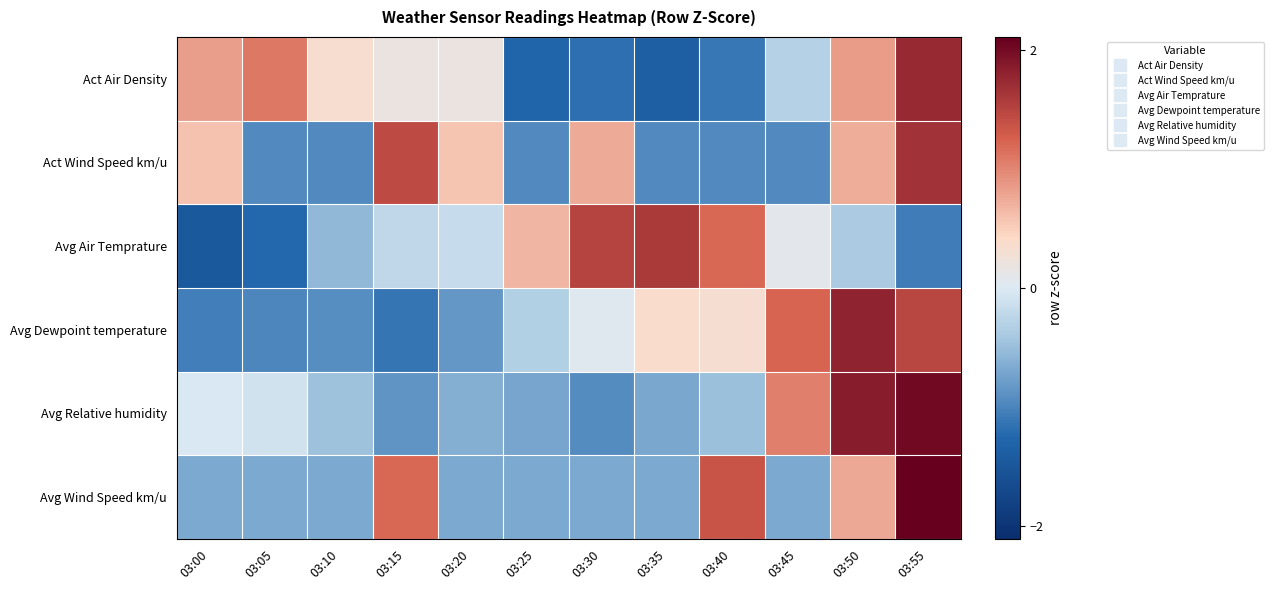

Reading left to right, extract all data points from this chart.

Act Air Density: 03:00=0.8	03:05=1.1	03:10=0.3	03:15=0.2	03:20=0.2	03:25=-1.3	03:30=-1.2	03:35=-1.4	03:40=-1.1	03:45=-0.3	03:50=0.9	03:55=1.7
Act Wind Speed km/u: 03:00=0.6	03:05=-1.0	03:10=-1.0	03:15=1.4	03:20=0.6	03:25=-1.0	03:30=0.7	03:35=-1.0	03:40=-1.0	03:45=-1.0	03:50=0.7	03:55=1.7
Avg Air Temprature: 03:00=-1.4	03:05=-1.2	03:10=-0.6	03:15=-0.2	03:20=-0.2	03:25=0.7	03:30=1.5	03:35=1.6	03:40=1.2	03:45=0.1	03:50=-0.4	03:55=-1.1
Avg Dewpoint temperature: 03:00=-1.0	03:05=-1.0	03:10=-0.9	03:15=-1.1	03:20=-0.8	03:25=-0.3	03:30=0.0	03:35=0.4	03:40=0.3	03:45=1.2	03:50=1.8	03:55=1.5
Avg Relative humidity: 03:00=-0.0	03:05=-0.1	03:10=-0.5	03:15=-0.9	03:20=-0.6	03:25=-0.7	03:30=-0.9	03:35=-0.7	03:40=-0.5	03:45=1.0	03:50=1.8	03:55=2.0
Avg Wind Speed km/u: 03:00=-0.7	03:05=-0.7	03:10=-0.7	03:15=1.2	03:20=-0.7	03:25=-0.7	03:30=-0.7	03:35=-0.7	03:40=1.4	03:45=-0.7	03:50=0.8	03:55=2.1